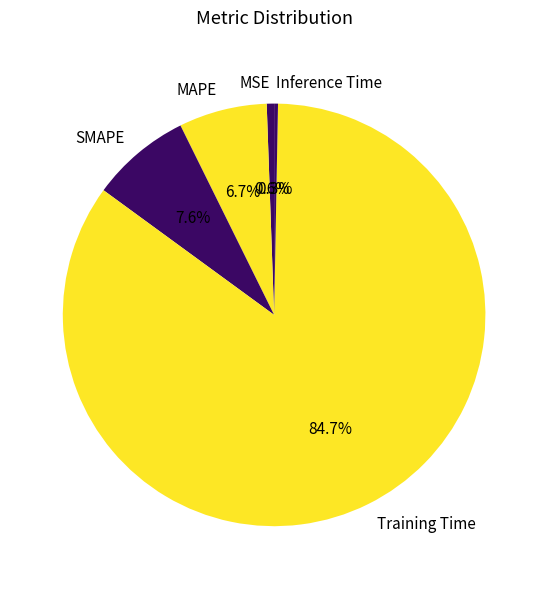

Does Training Time represent more than half of the total?

Yes